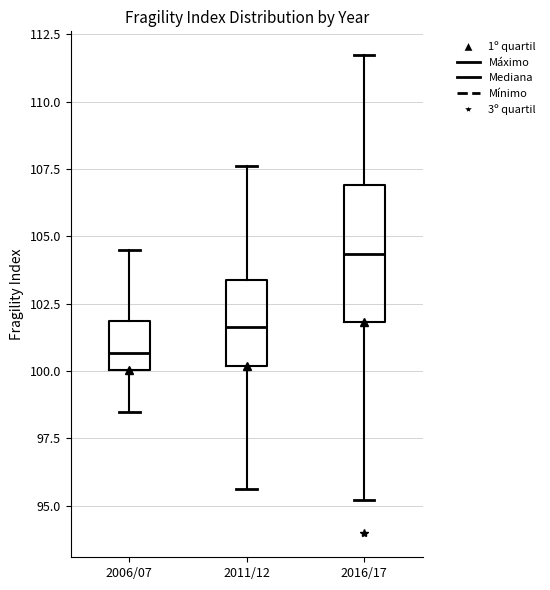

Which box is the tallest, from its lower edge to its upper edge?

2016/17